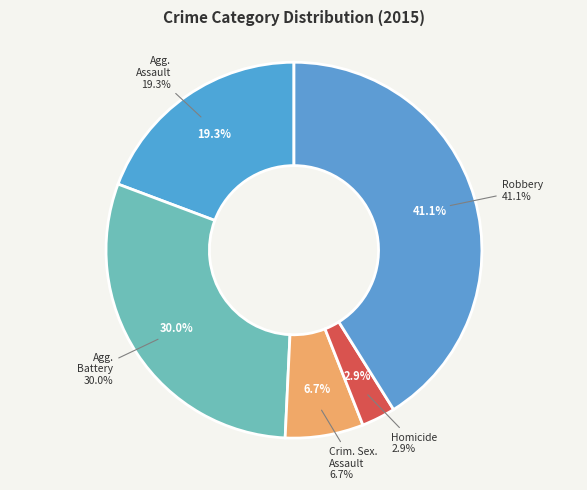

Count the number of slices in the pie.

5